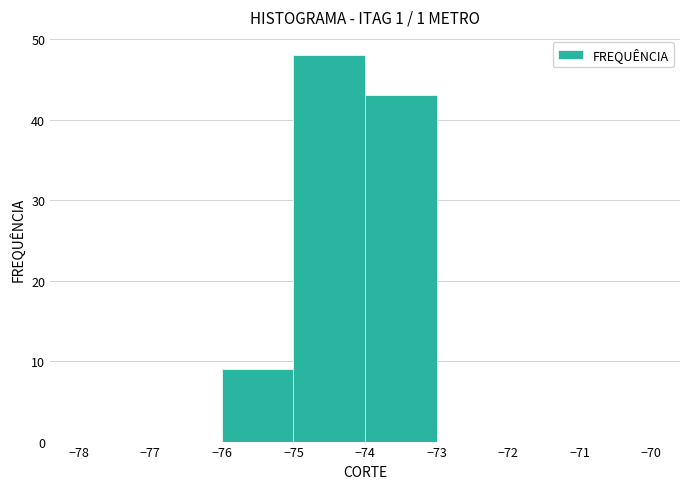

Reading left to right, list every bar in this chart as the range it spans on the x-axis followed by its height. The values are not printed on the chart, so give them approximately, as read against the axis.

-78 to -77: 0
-77 to -76: 0
-76 to -75: 9
-75 to -74: 48
-74 to -73: 43
-73 to -72: 0
-72 to -71: 0
-71 to -70: 0